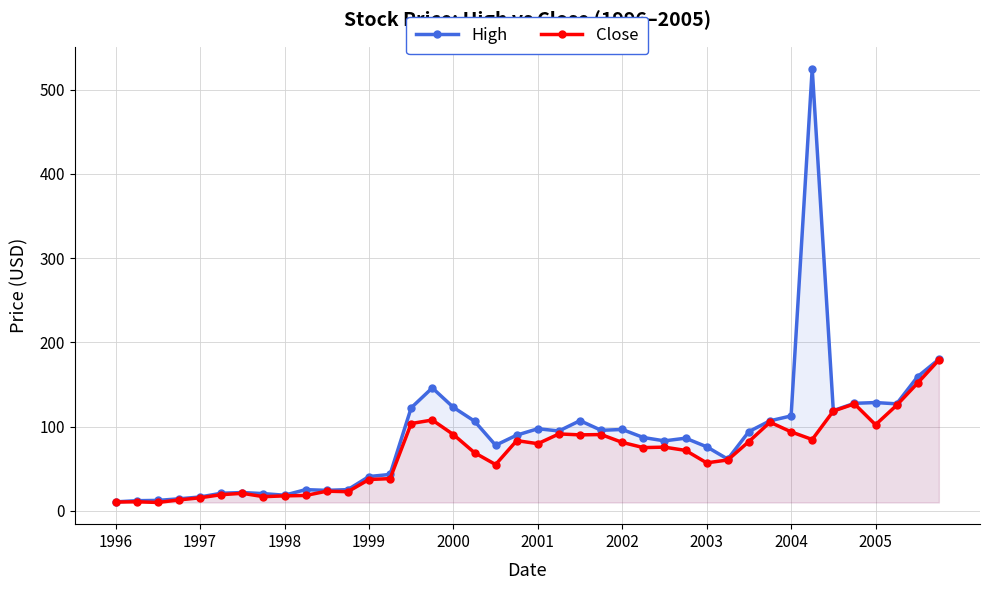

Does the chart have visible grid lines?

Yes